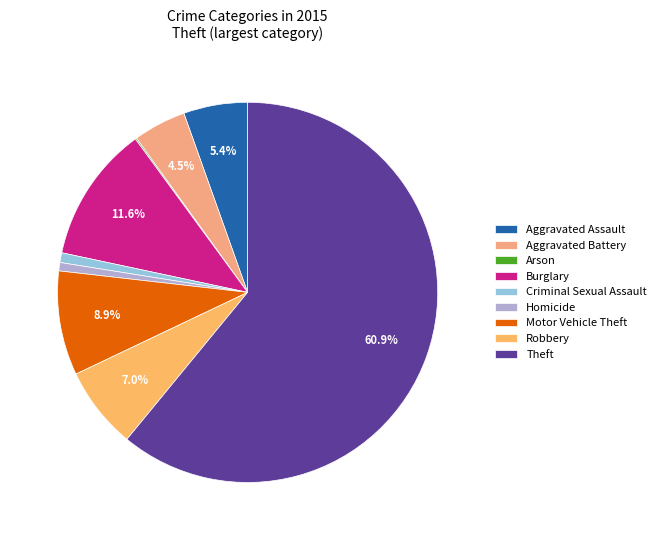

How many slices are in this pie chart?

9